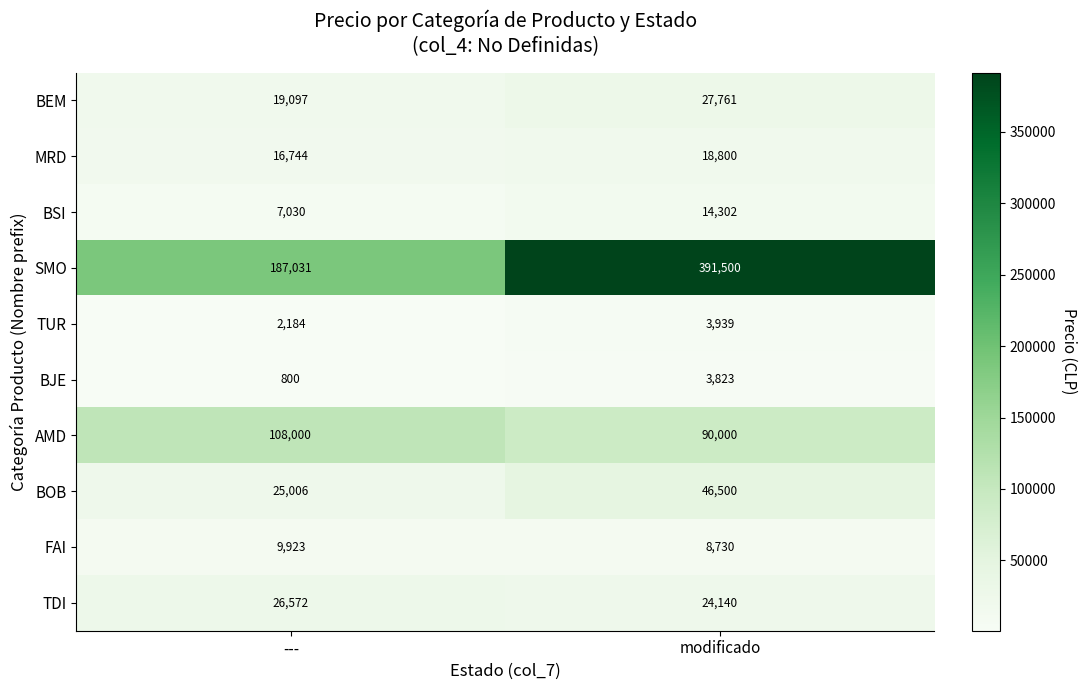

At which category is the sum across all series the highest?

modificado